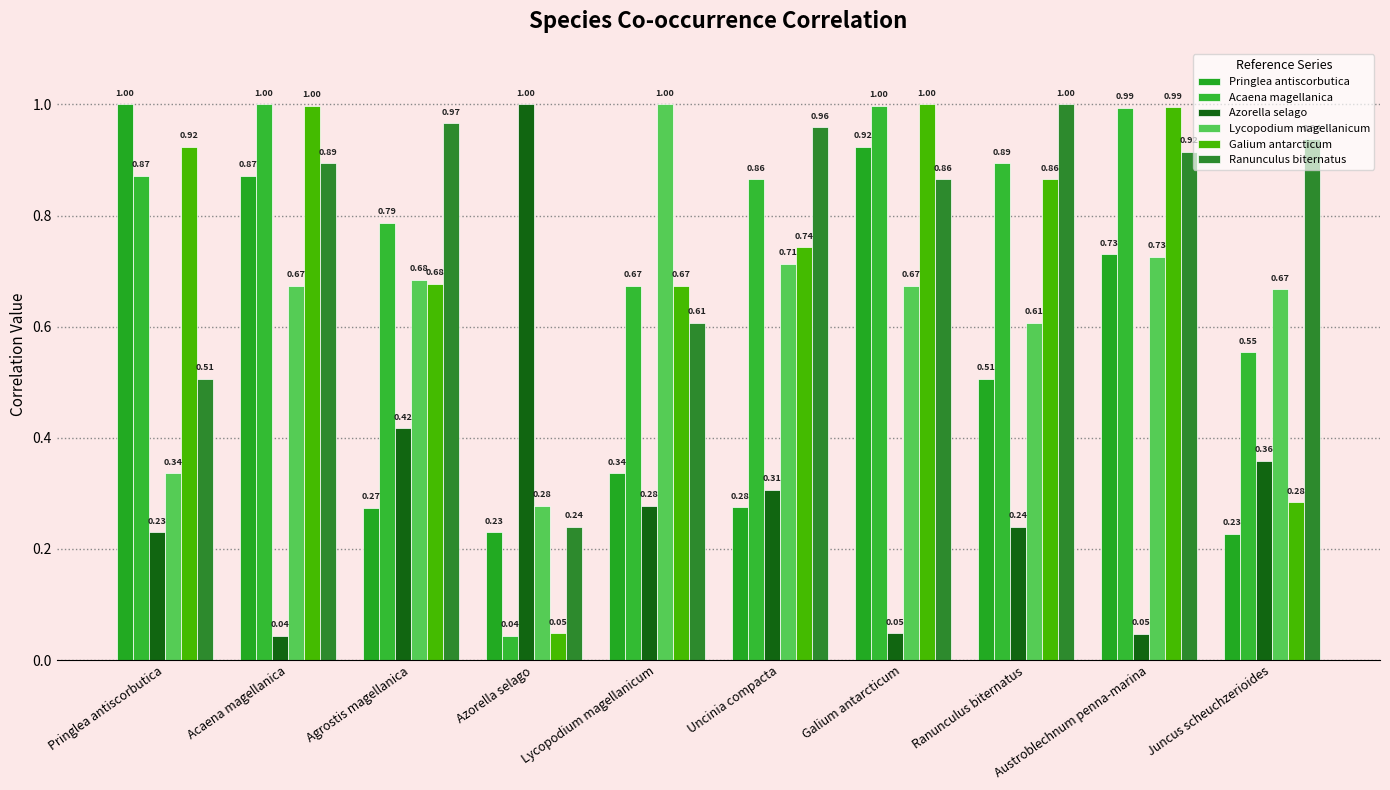

What is the maximum value for Pringlea antiscorbutica?

1.0